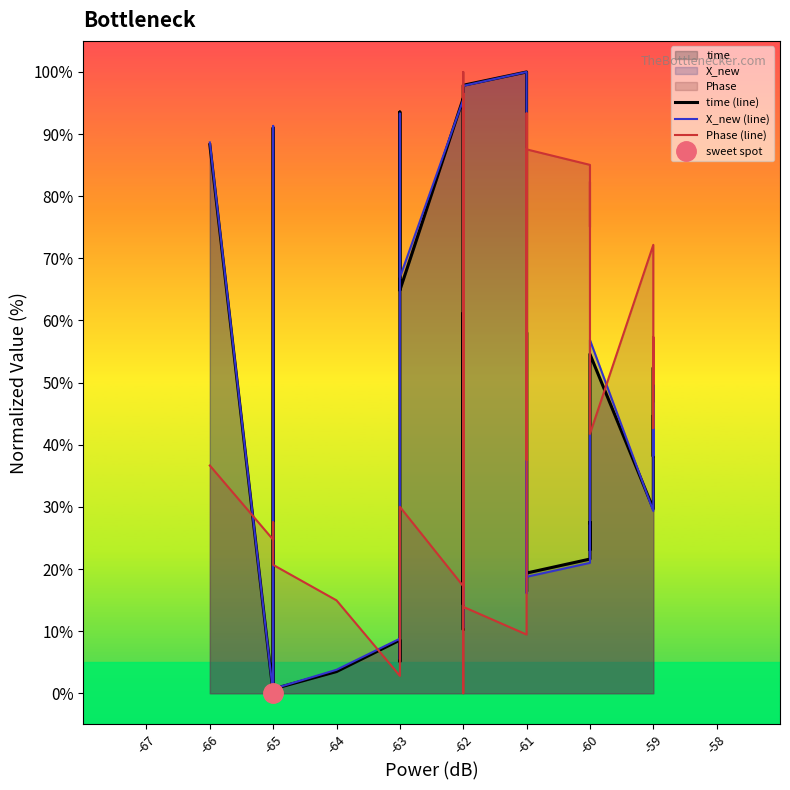

The time (line) series shows 84.5 at -62. True or false?

False